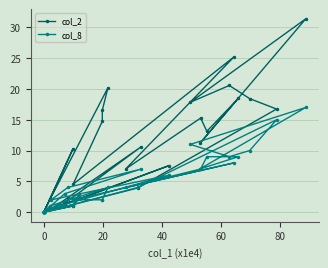

In col_8, how many points are higher than both neighbors (excluding endpoints)?

9